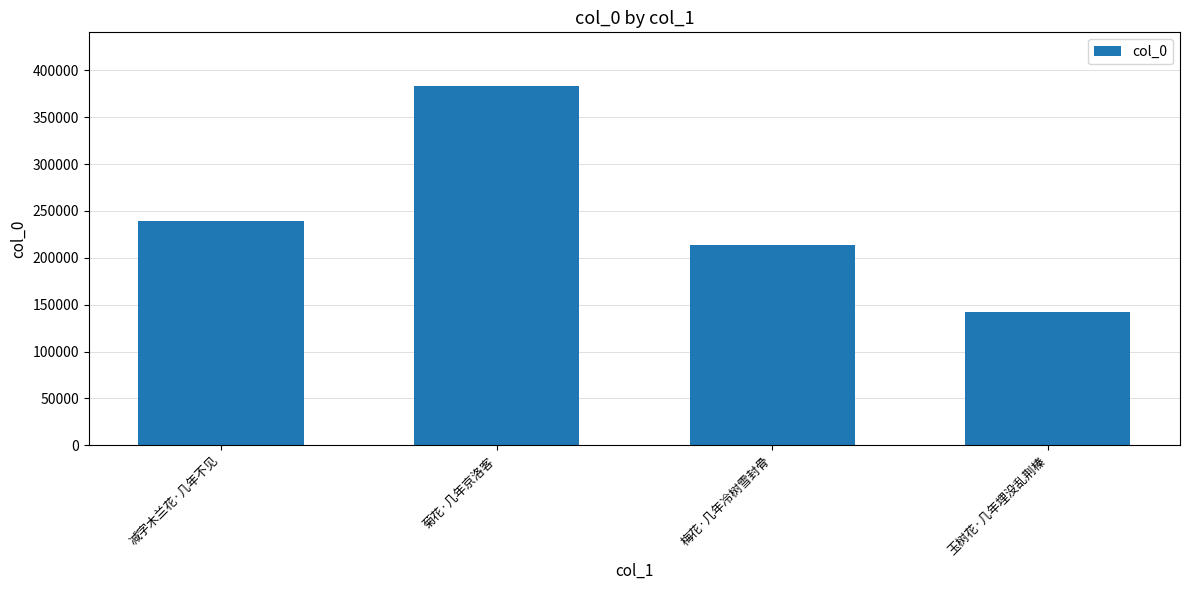

Where is the data nearest to the value 262720?

减字木兰花·几年不见